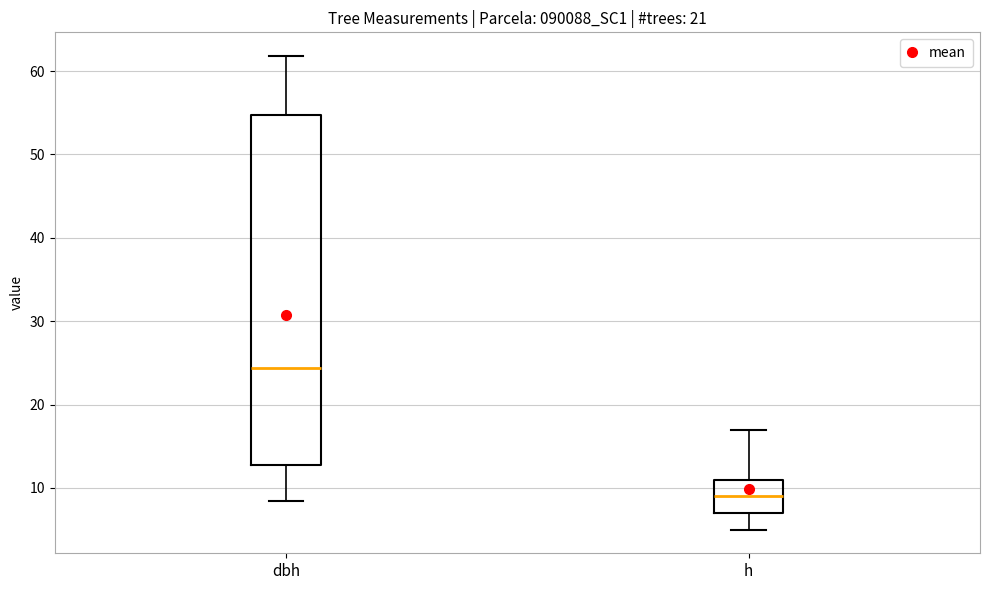

Reading left to right, transcribe this box plot: for each box, give where its median line is, the range the box spans, and where its two whiskers end, as read against the y-axis. The values are not printed on the chart, so give them approximately, as read against the axis.

dbh: median 24, box 13 to 55, whiskers 8 to 62
h: median 9, box 7 to 11, whiskers 5 to 17